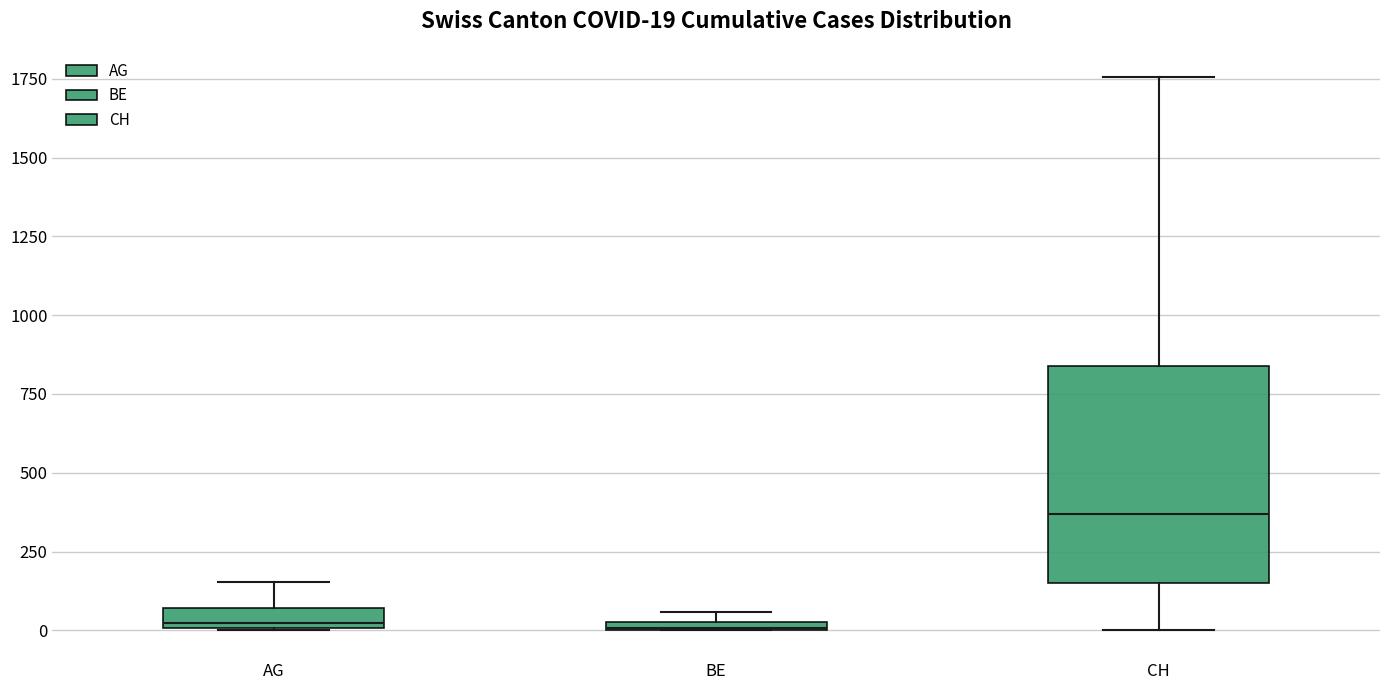

Comparing the boxes themselves (not the whiskers), which one is the tallest?

CH